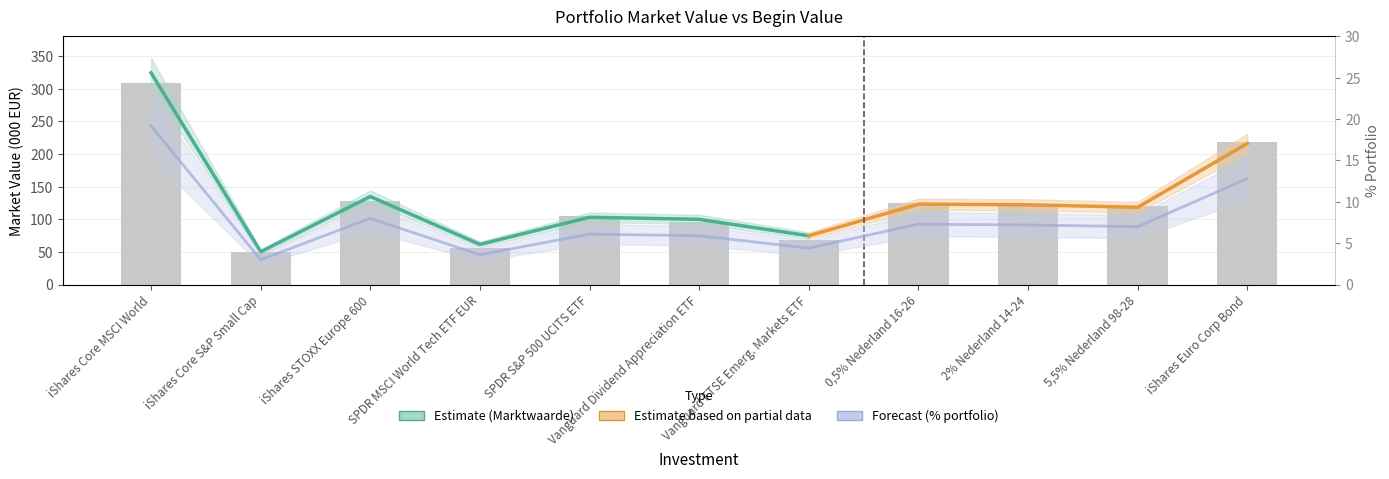

Are the bars grouped side by side (vs. stacked)?

Yes